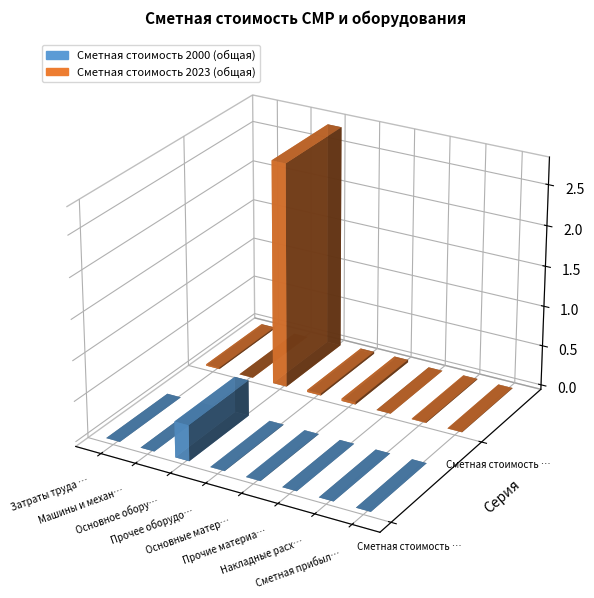

Is the value of Сметная стоимость 2023 (общая) at Затраты труда рабочих-строителей greater than the value of Сметная стоимость 2000 (общая) at Основное оборудование?

No